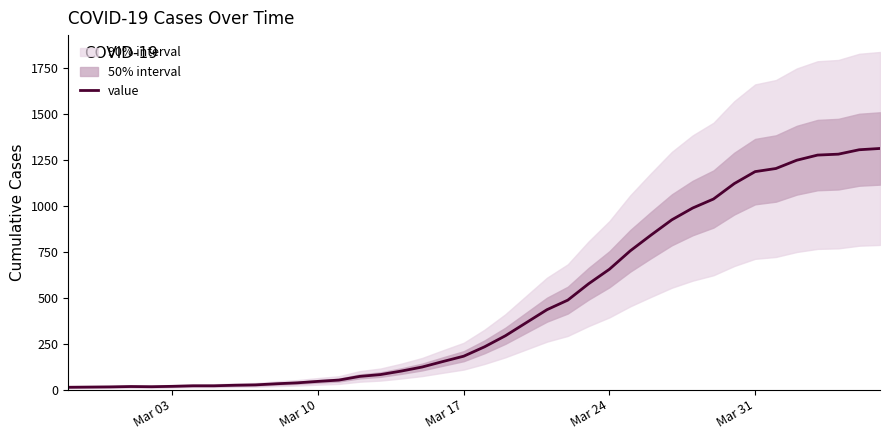

Which label corresponds to the smallest value in the chart?

Mar 03